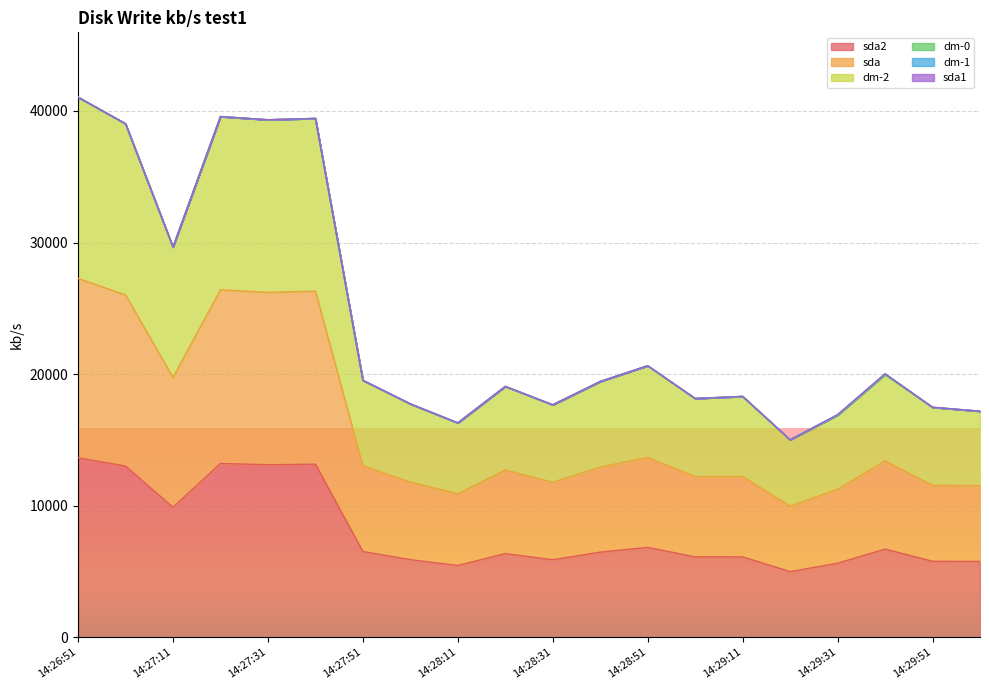

What is the spread (max minus min) of values at 14:29:21?

10020.6